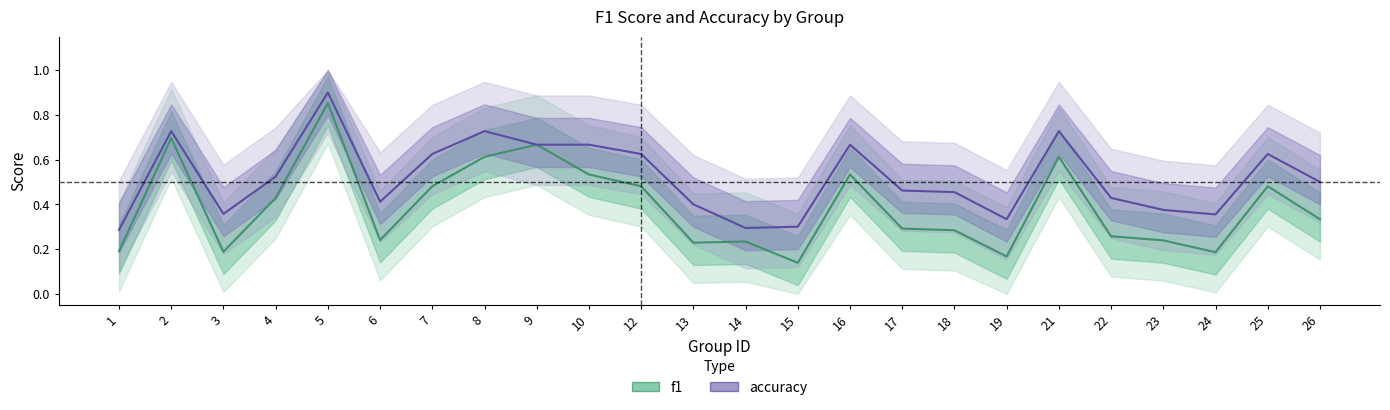

The value of accuracy at 12 is 0.6. True or false?

True